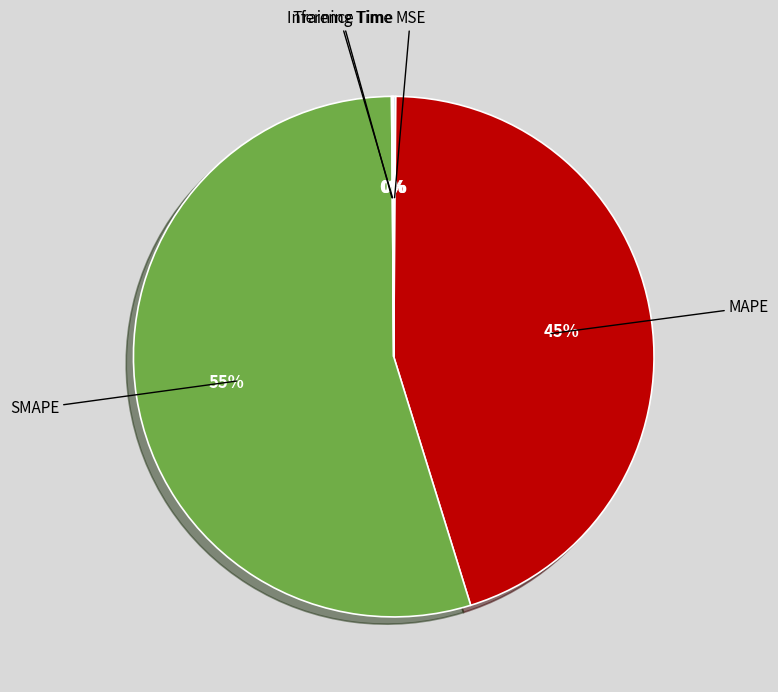

Is there any slice that represents more than half of the pie?

Yes